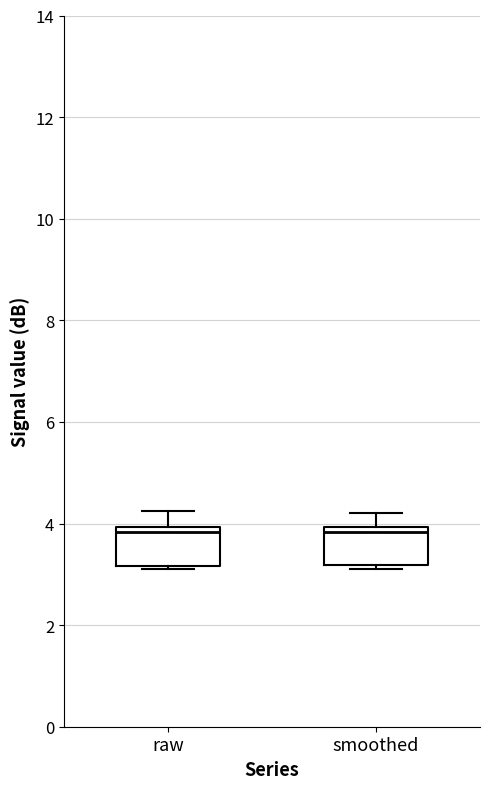

Reading left to right, read every box against the y-axis: the position of its median line, the range the box covers, and the ends of its whiskers. The values are not printed on the chart, so give them approximately, as read against the axis.

raw: median 3.8, box 3.2 to 4.0, whiskers 3.2 (just below the box's lower edge) to 4.2
smoothed: median 3.8, box 3.2 to 4.0, whiskers 3.2 (just below the box's lower edge) to 4.2